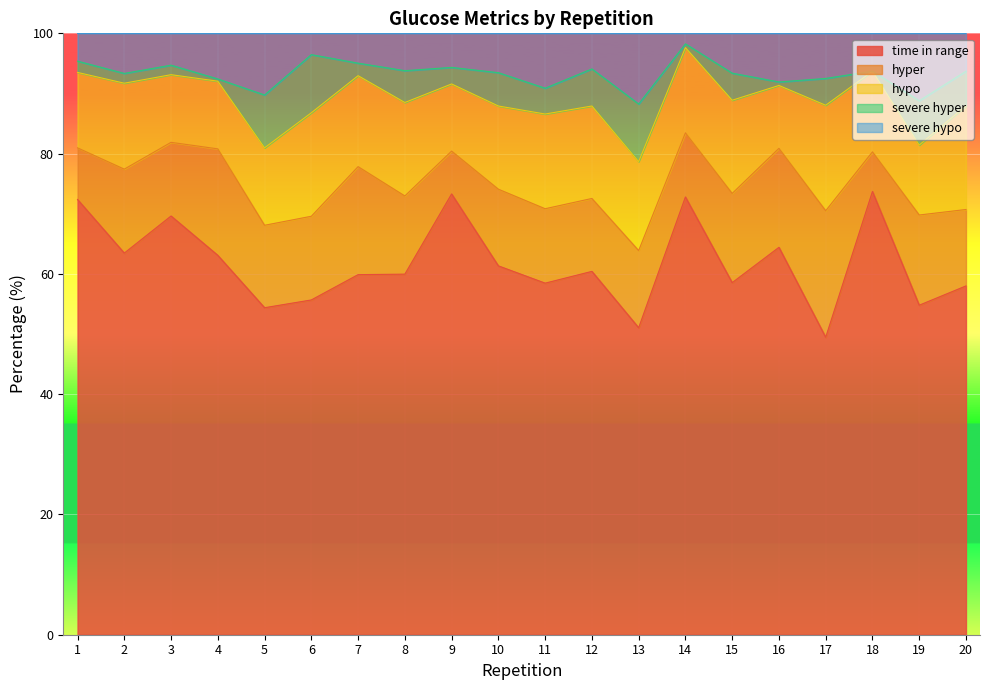

Reading right to left, extract all data points from this chart.

time in range: 58.0	54.8	73.7	49.5	64.4	58.5	72.8	51.0	60.4	58.5	61.3	73.3	60.0	59.9	55.7	54.4	63.1	69.6	63.5	72.4
hyper: 12.7	15.0	6.6	21.0	16.5	14.8	10.7	12.8	12.1	12.4	12.8	7.1	13.0	18.0	13.9	13.7	17.7	12.2	14.0	8.6
hypo: 17.2	11.6	13.4	17.5	10.5	15.5	14.2	14.8	15.4	15.8	13.8	11.2	15.5	15.1	17.2	12.9	11.2	11.2	14.3	12.5
severe hyper: 5.8	7.4	0.0	4.5	0.6	4.5	0.6	9.6	6.2	4.3	5.5	2.8	5.3	2.1	9.7	8.8	0.4	1.6	1.6	1.9
severe hypo: 6.3	11.2	6.3	7.5	8.1	6.6	1.8	11.8	5.9	9.1	6.5	5.7	6.2	5.0	3.5	10.2	7.6	5.3	6.7	4.6